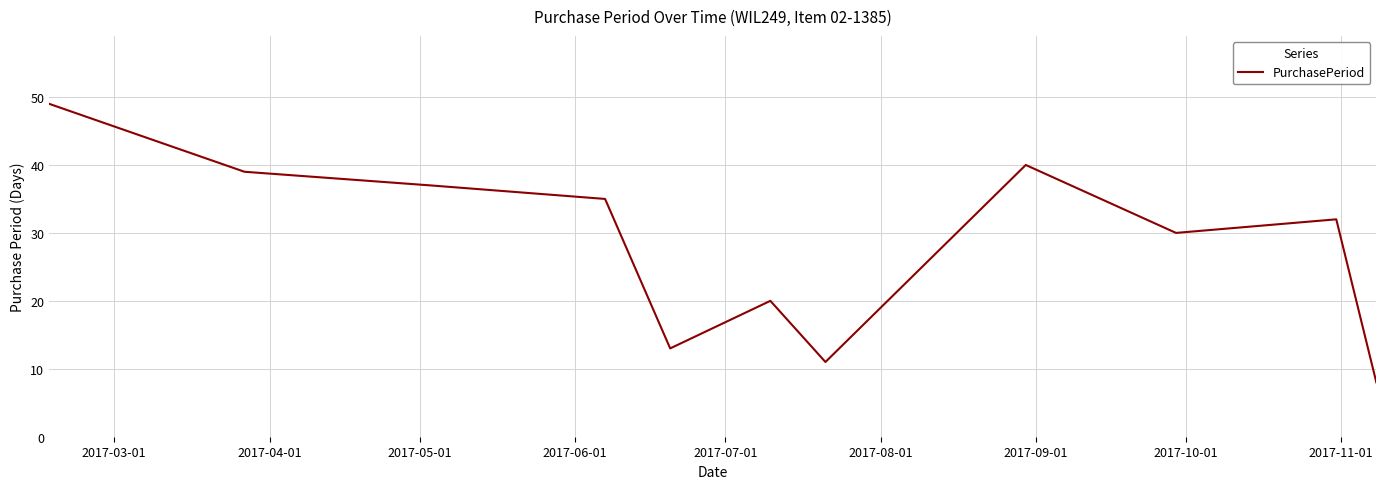

What is the difference between the maximum and minimum values?

41